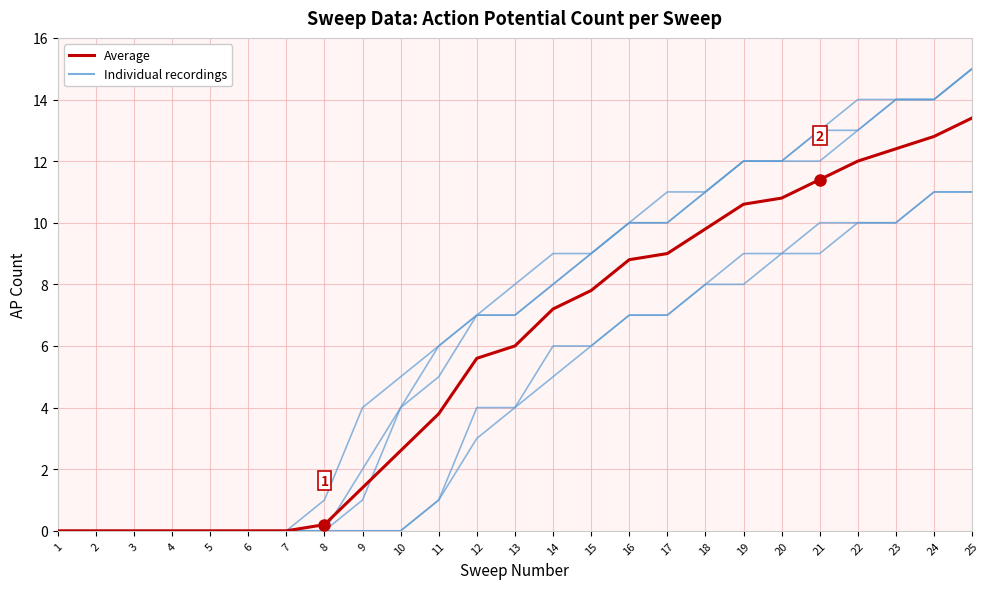

True or false: 2023_11_01_01_0003.abf and Average cross at least once.

False